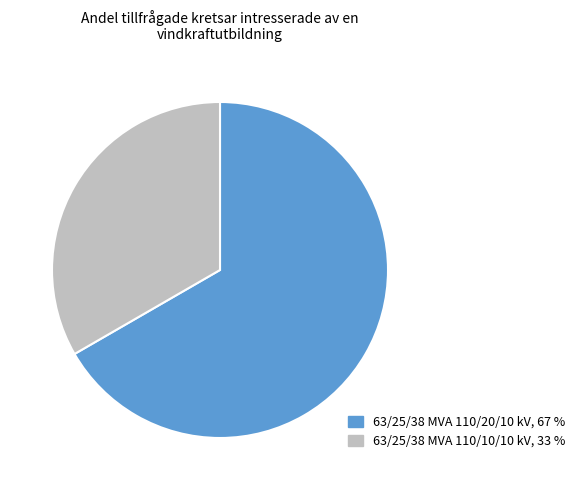

How many slices are in this pie chart?

2